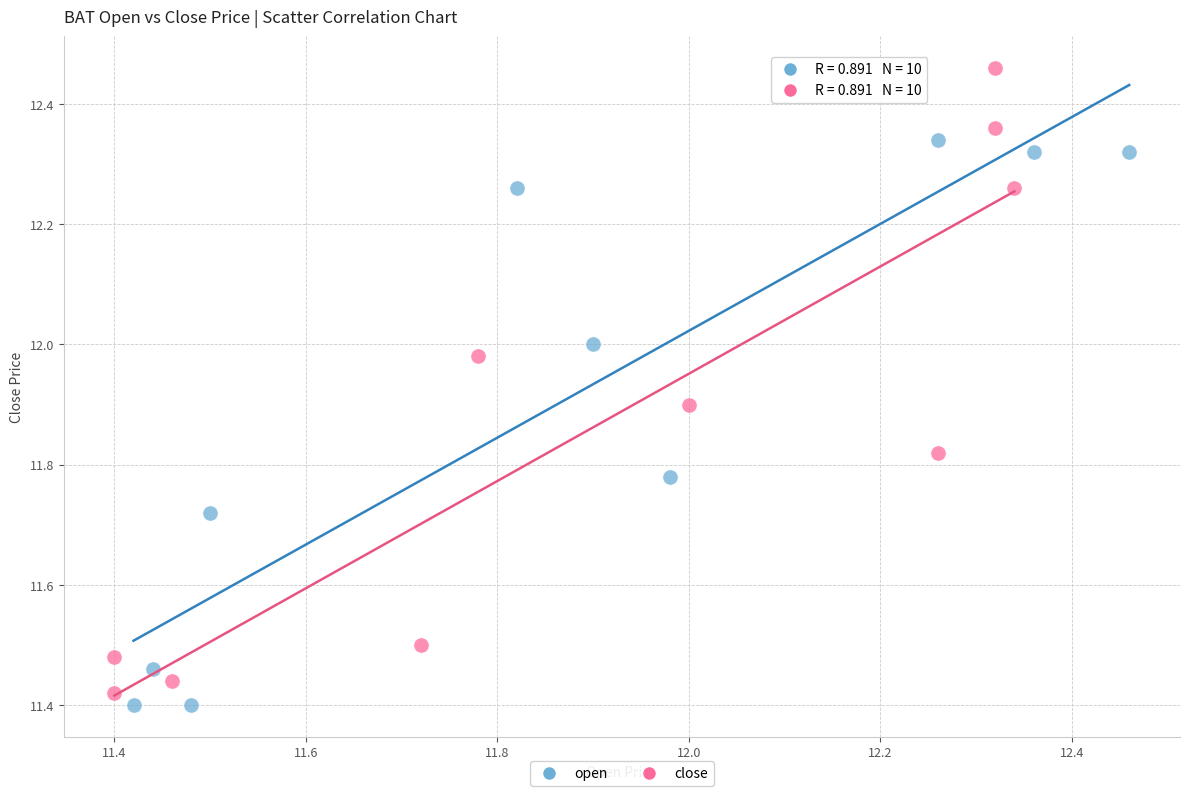

Which series has the widest spread of Y values?

close